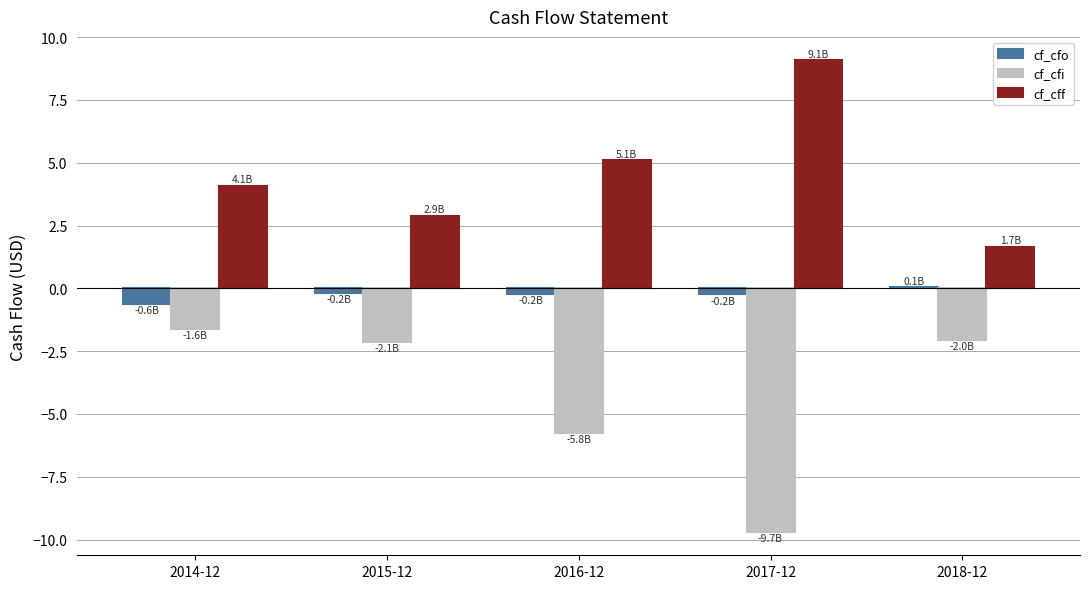

How many data points in cf_cfo are above 0?

1